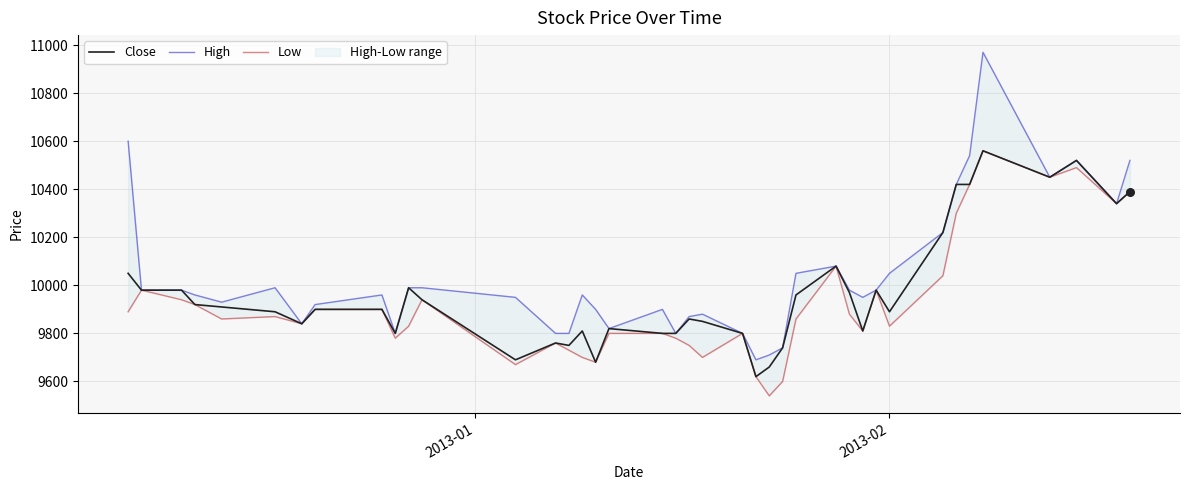

What is the lowest value of the Close series?

9620